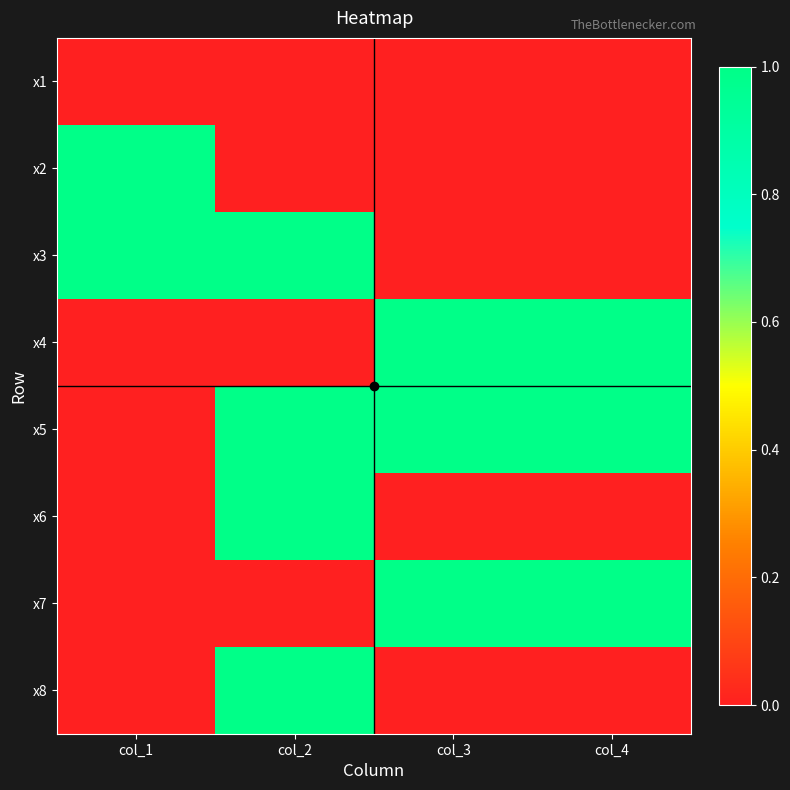

What is the difference between the highest and lowest values at col_4?

1